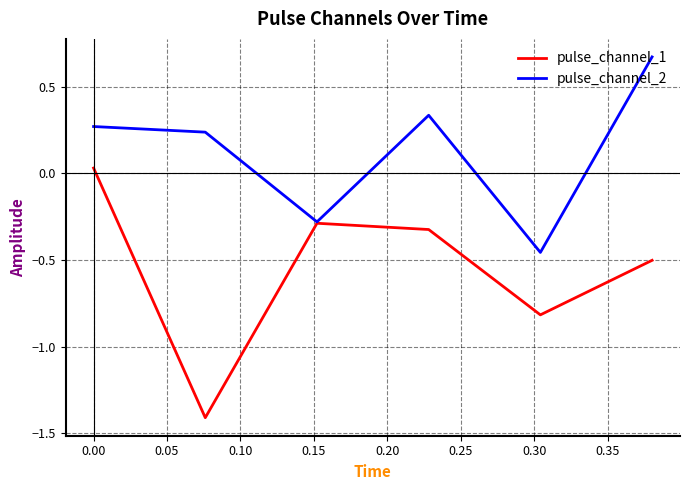

What is the smallest value displayed?

-1.4